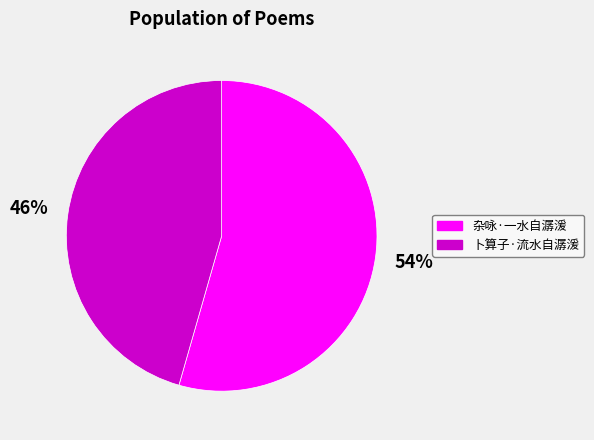

Combined, do 卜算子·流水自潺湲 and 杂咏·一水自潺湲 account for over 50%?

Yes